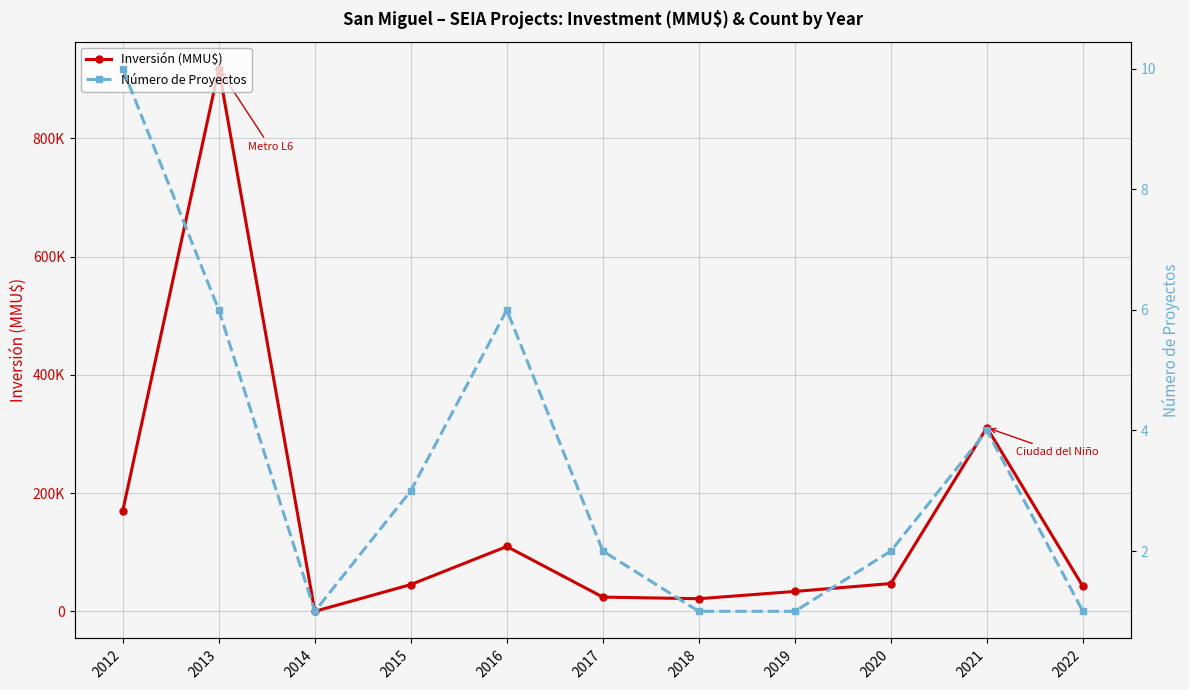

Which series changed the most between 2013 and 2015?

Inversión (MMU$)